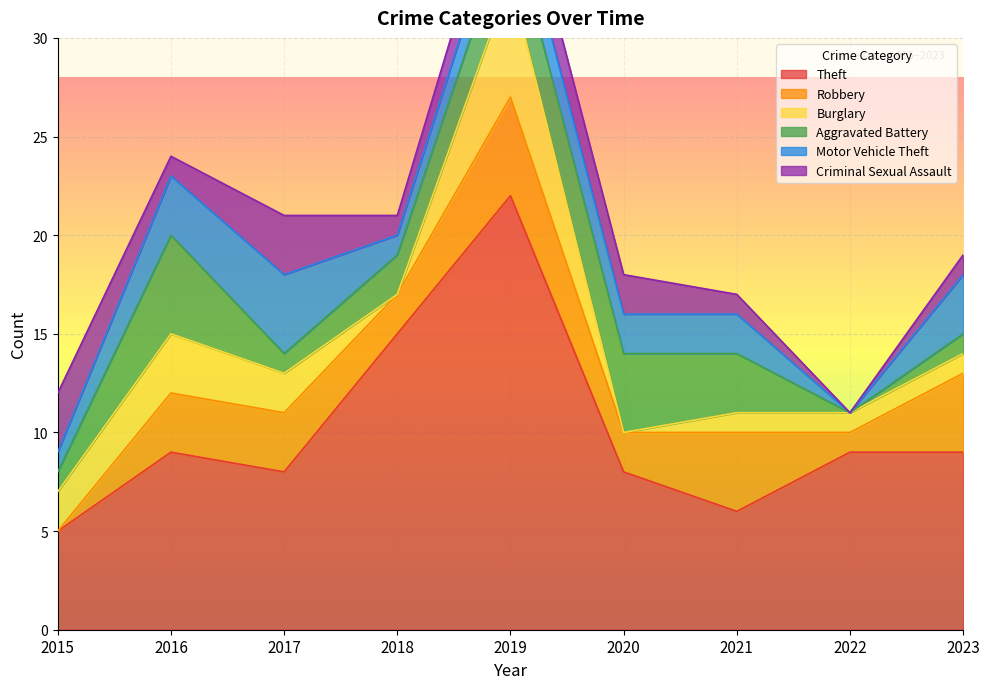

At which label is Burglary closest to 3?

2016